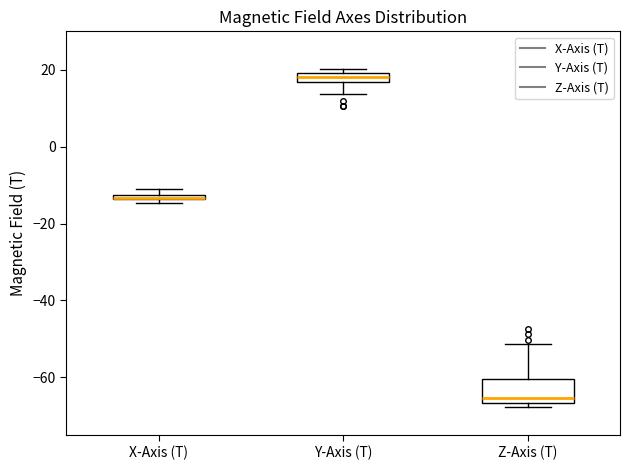

Where is the upper edge of the box for Y-Axis (T) on the y-axis? The values are not printed on the chart, so give them approximately, as read against the axis.

20